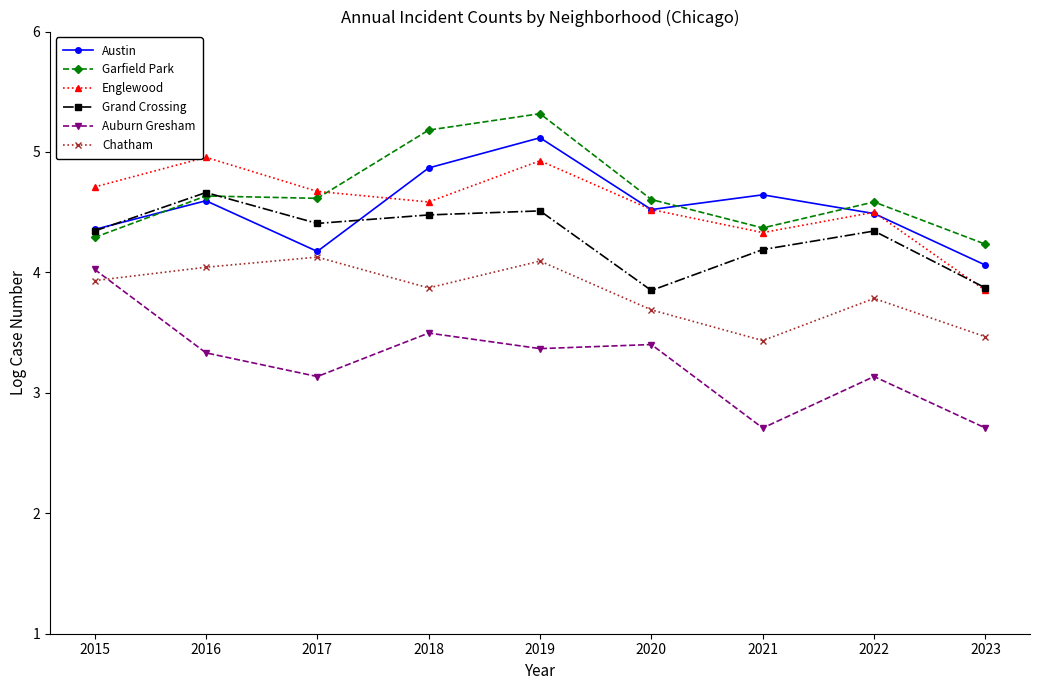

What is the difference between the second highest and minimum values in the Auburn Gresham series?

0.8